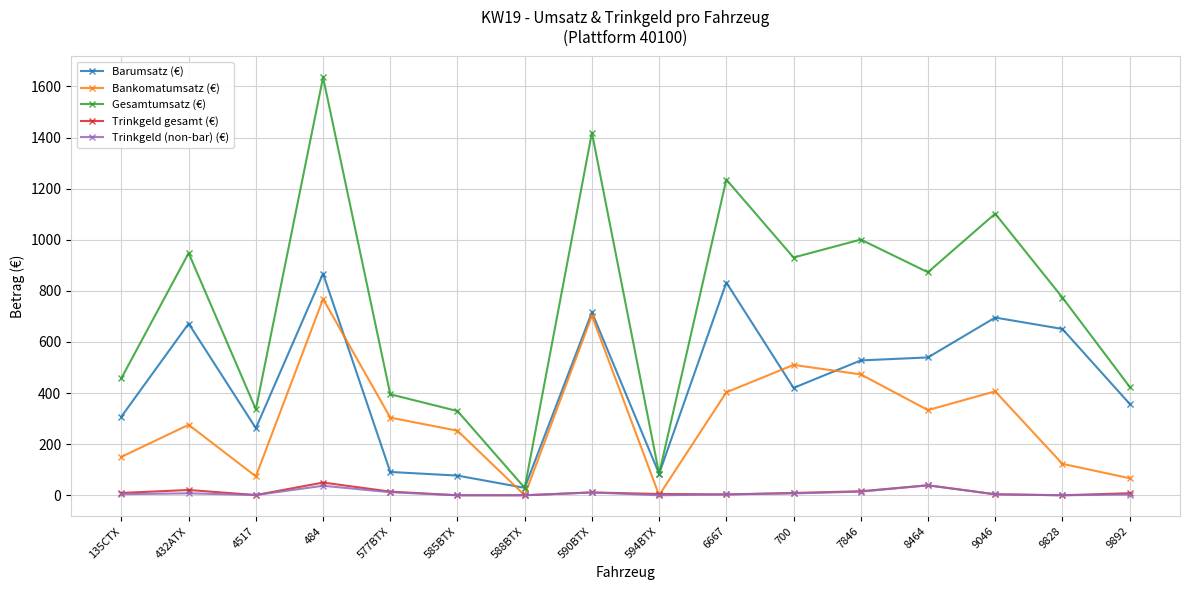

At how many categories does at least one series exceed 1610?

1